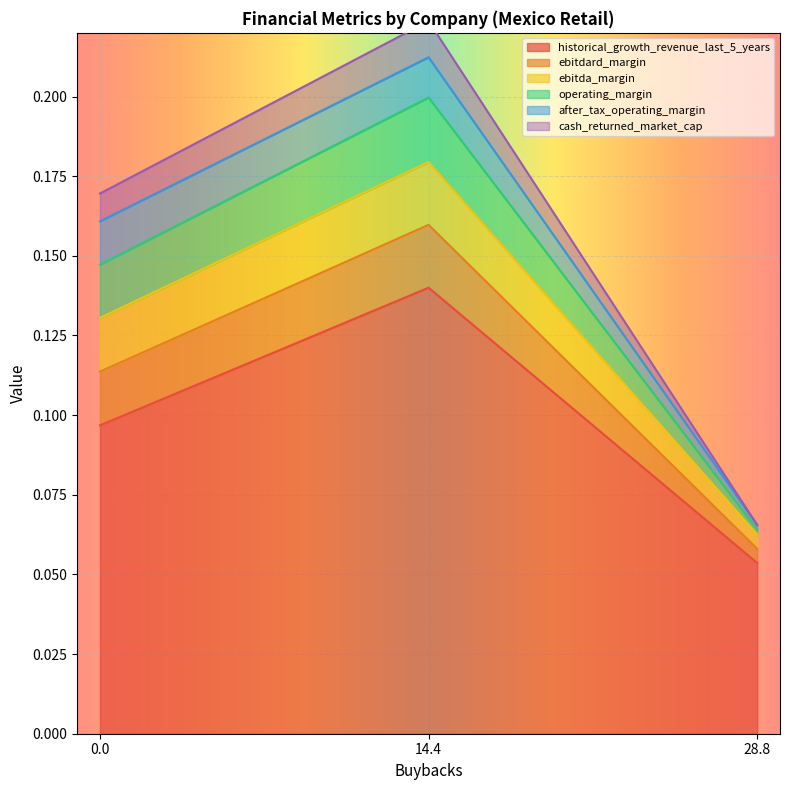

True or false: historical_growth_revenue_last_5_years has a value of 0.2 at 14.4.

False